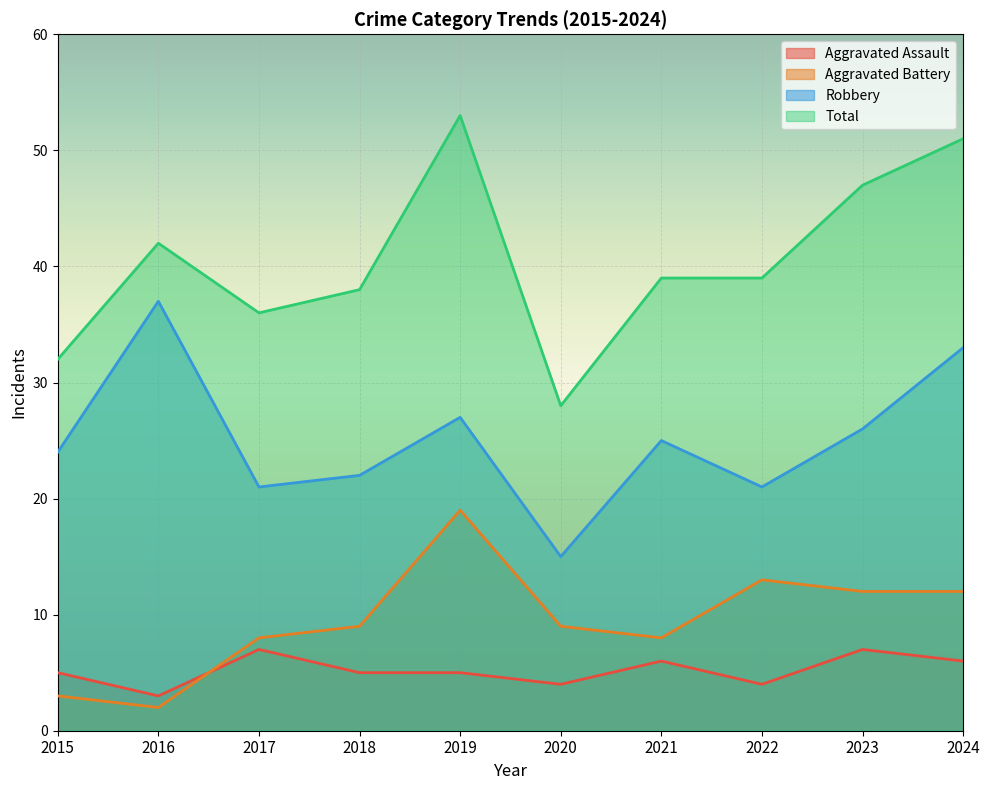

What is the sum of the Total values at 2023 and 2016?

89